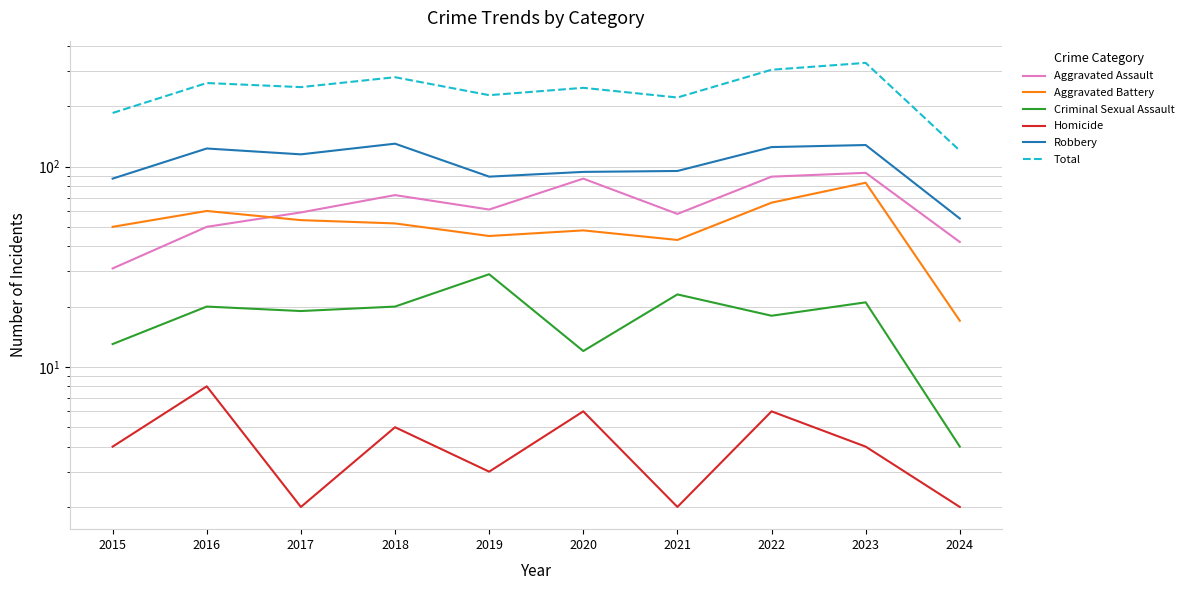

True or false: Robbery and Criminal Sexual Assault cross at least once.

False